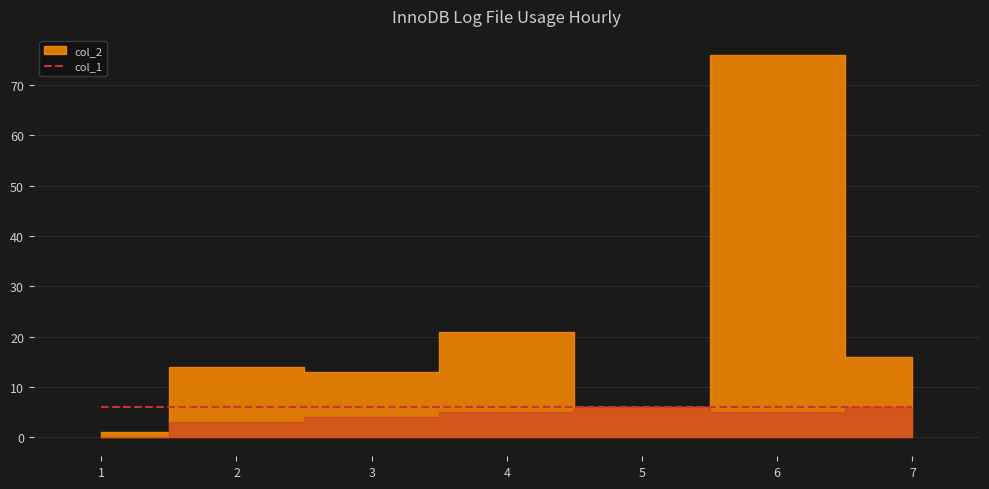

At which label is col_1 closest to 3?

2